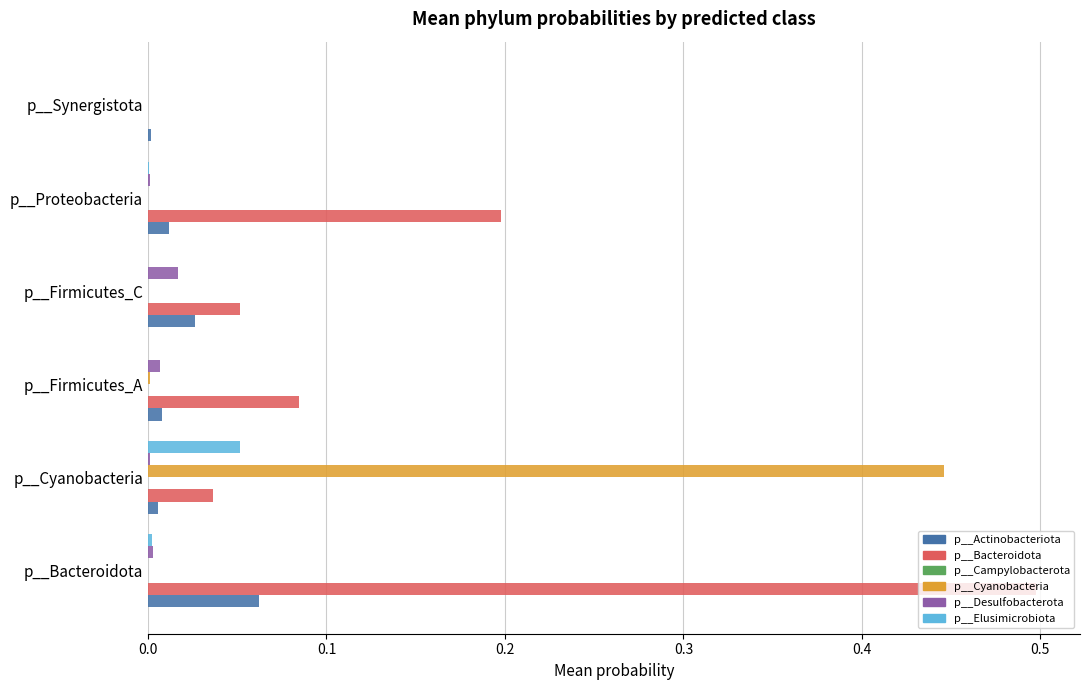

What is the maximum value for p__Bacteroidota?

0.5